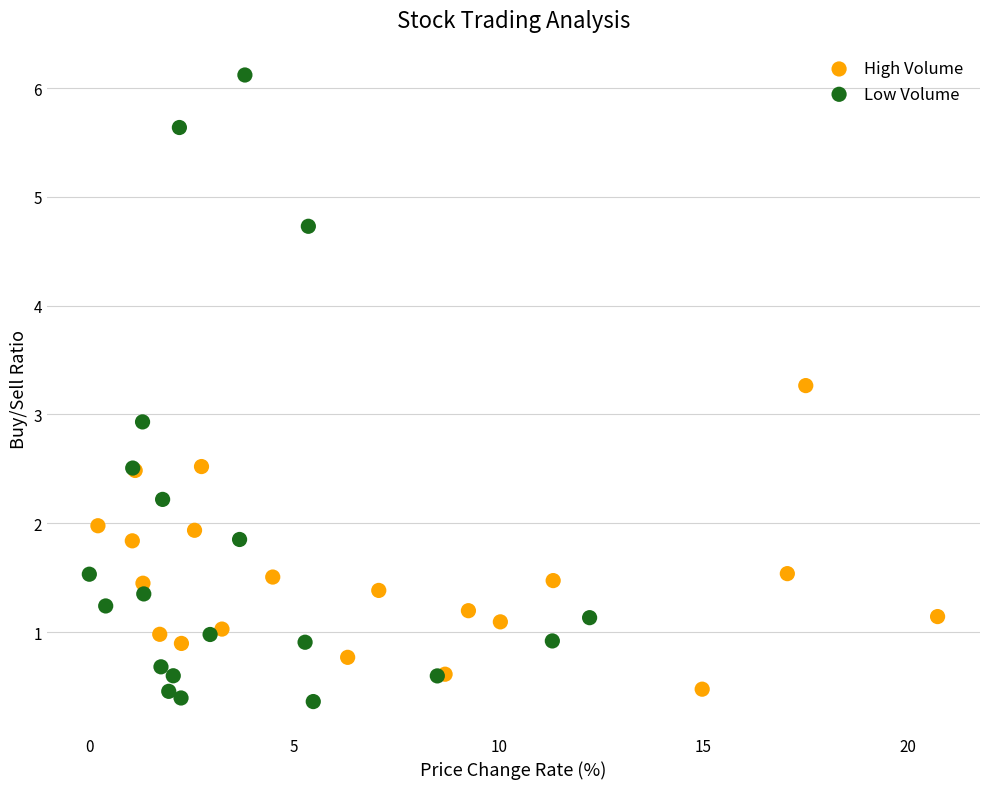

Which series has the widest spread of Y values?

Low Volume